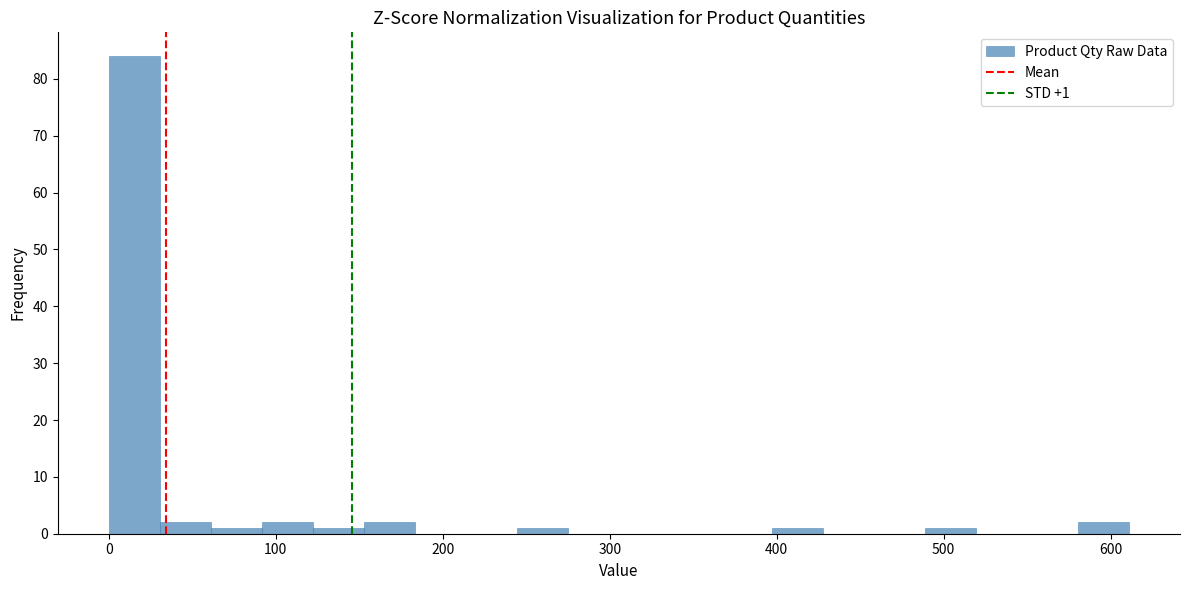

Around what value on the x-axis is the tallest bar? Give the approximate position of its centre, as read against the axis.

20